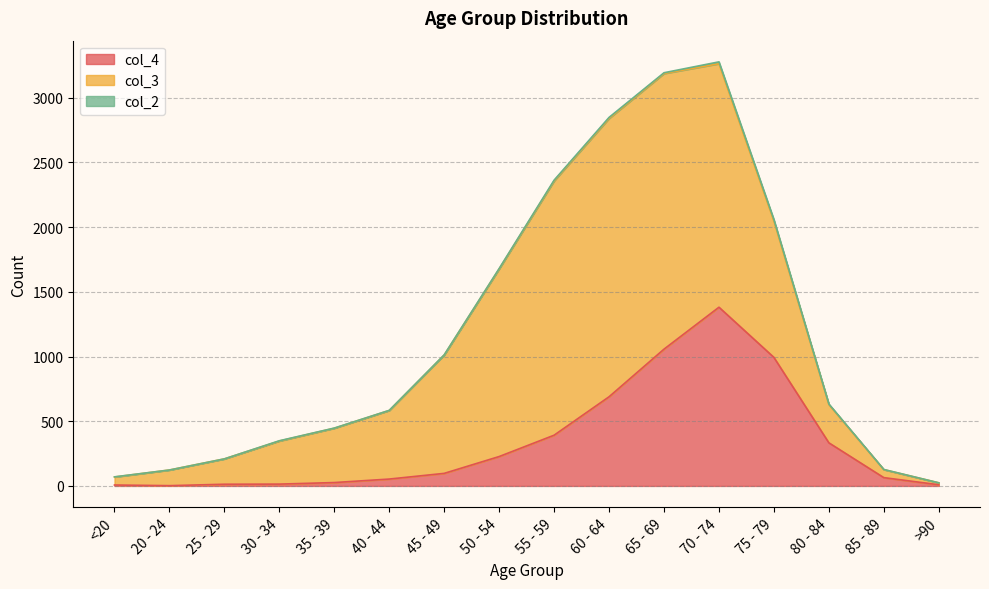

Is it true that col_4 equals 64 at 85 - 89?

True